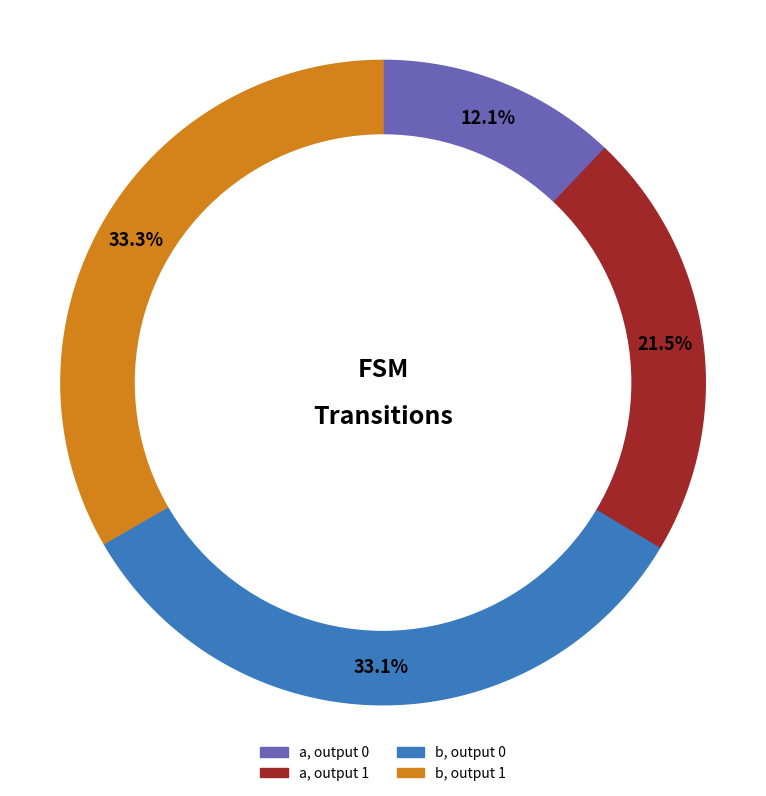

Is it true that output_symbol=1, input=a is 28% of the pie?

False